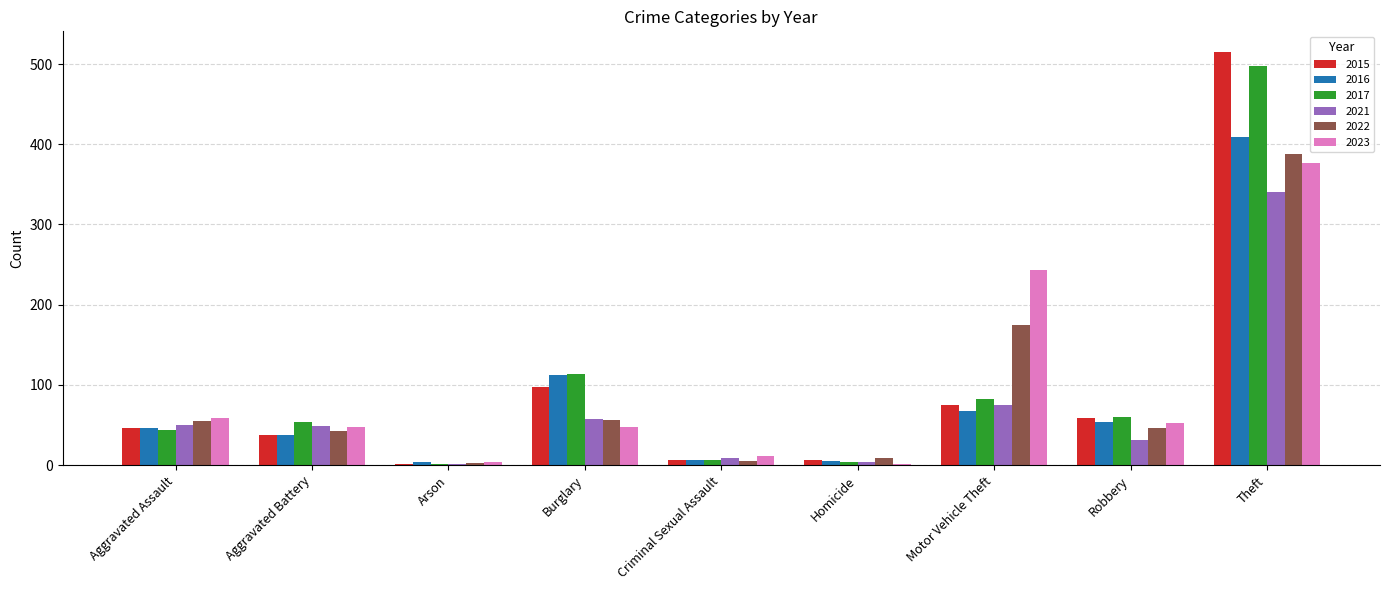

Is it true that 2021 equals 9 at Criminal Sexual Assault?

True